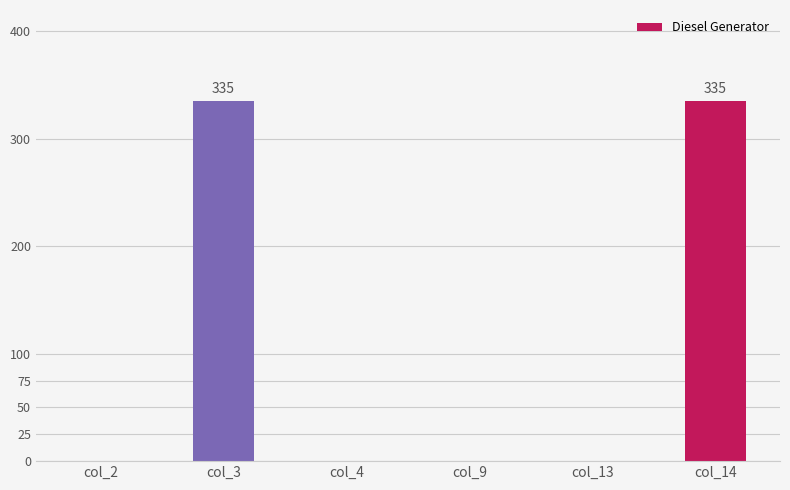

Count the number of categories in the chart.

6